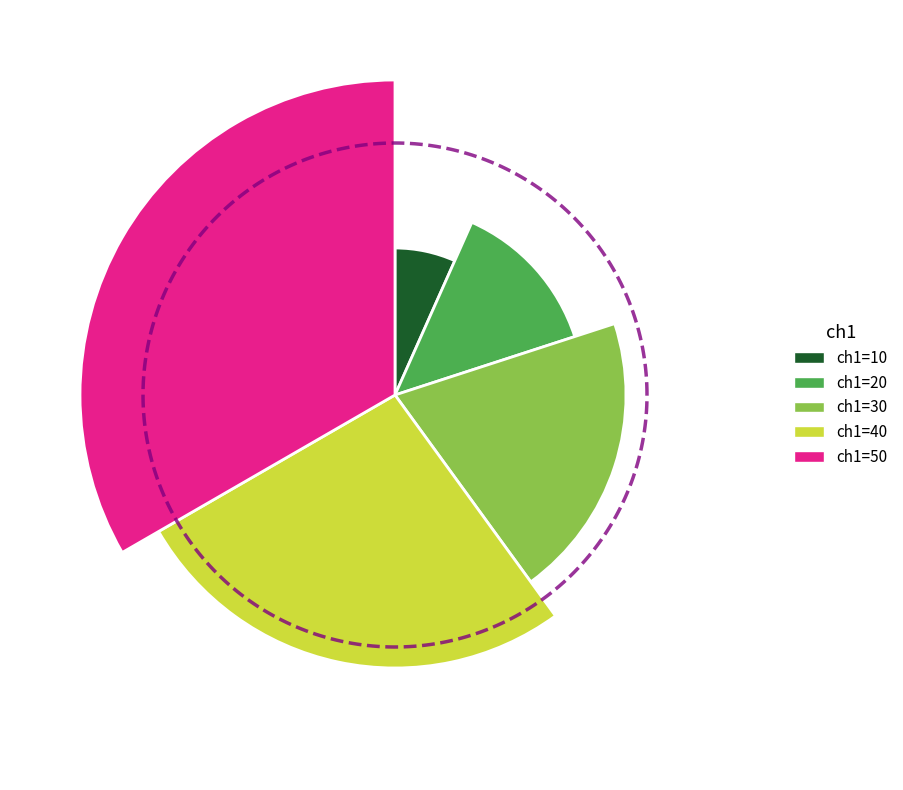

Rank the categories by value from highest to lowest.

50, 40, 30, 20, 10